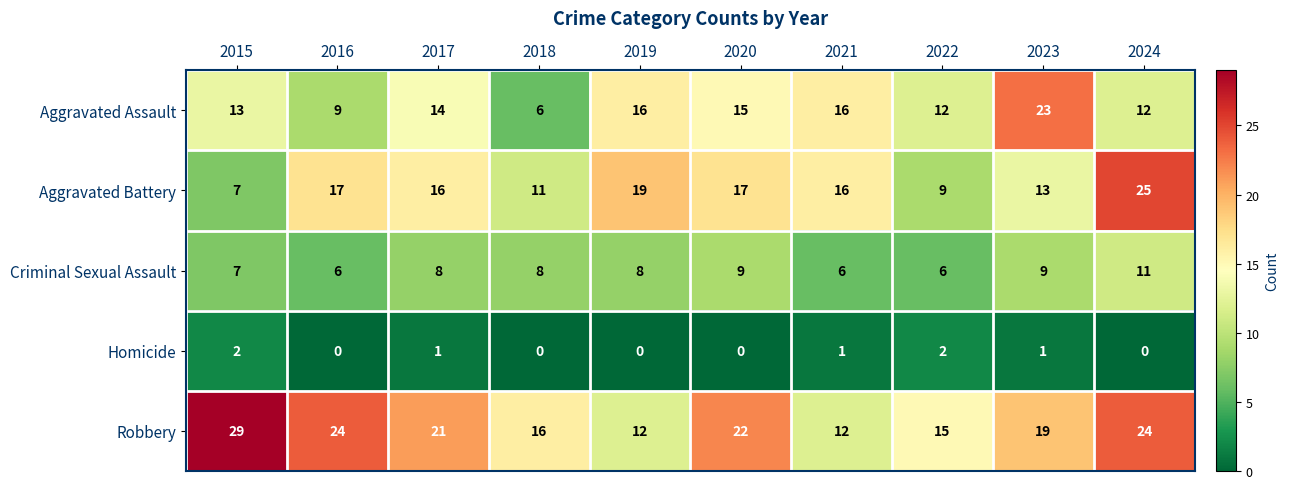

The Aggravated Battery series shows 10 at 2016. True or false?

False